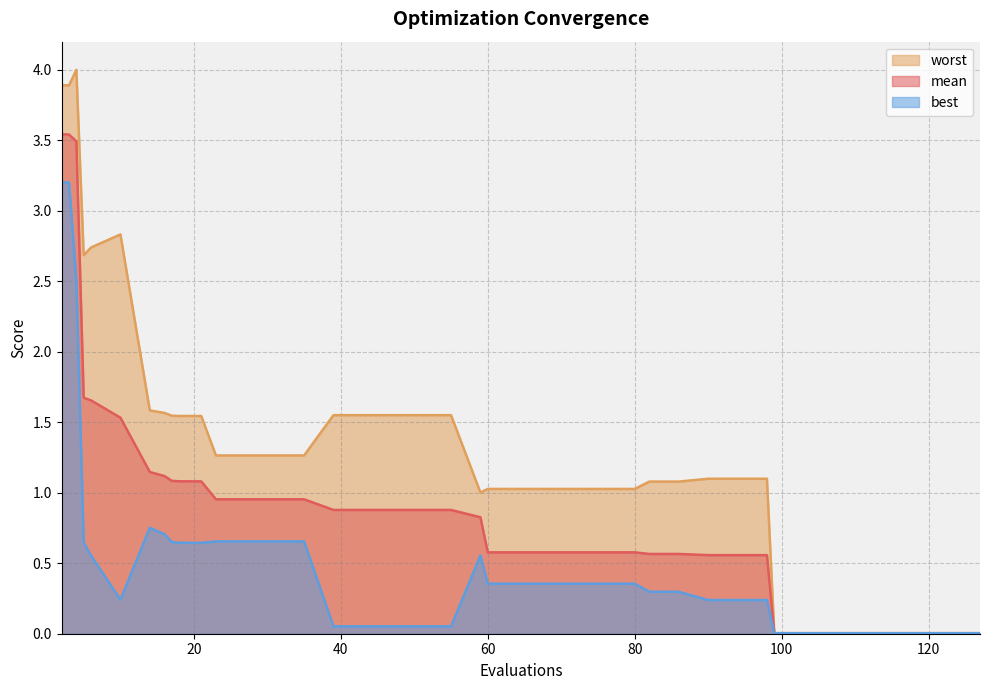

Which has a higher value, 127 or 14?

14